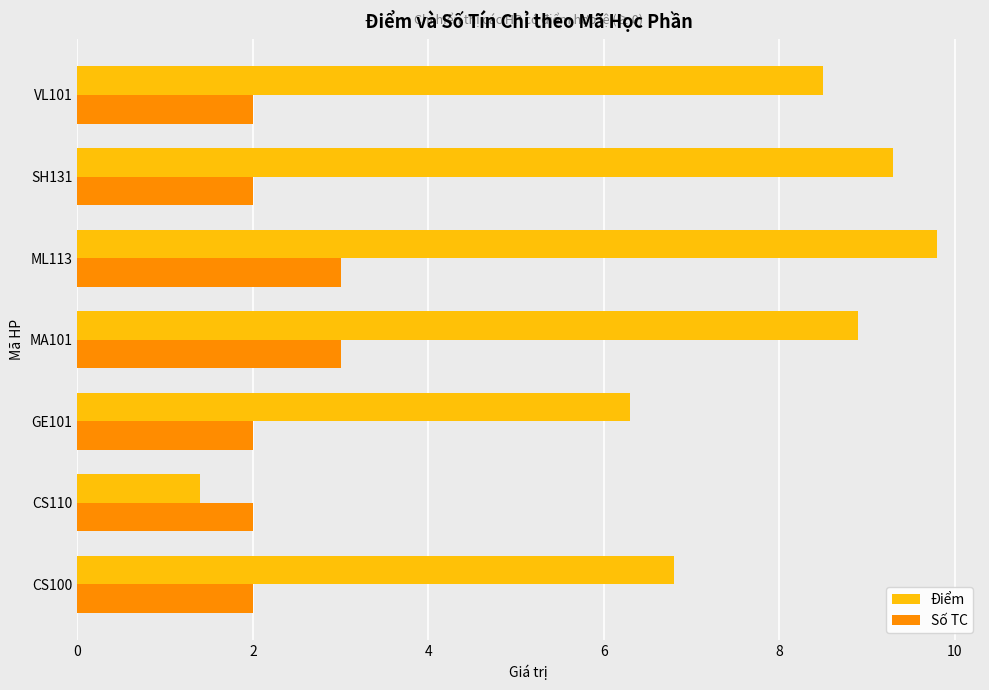

What is the minimum value for Điểm?

1.4